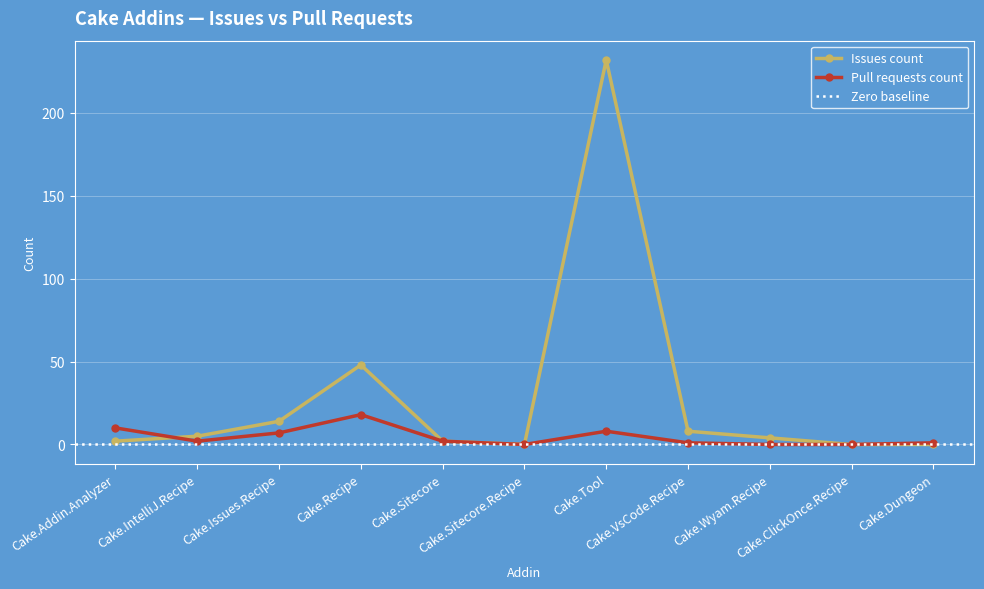

Is this an area chart (filled region under the line)?

No